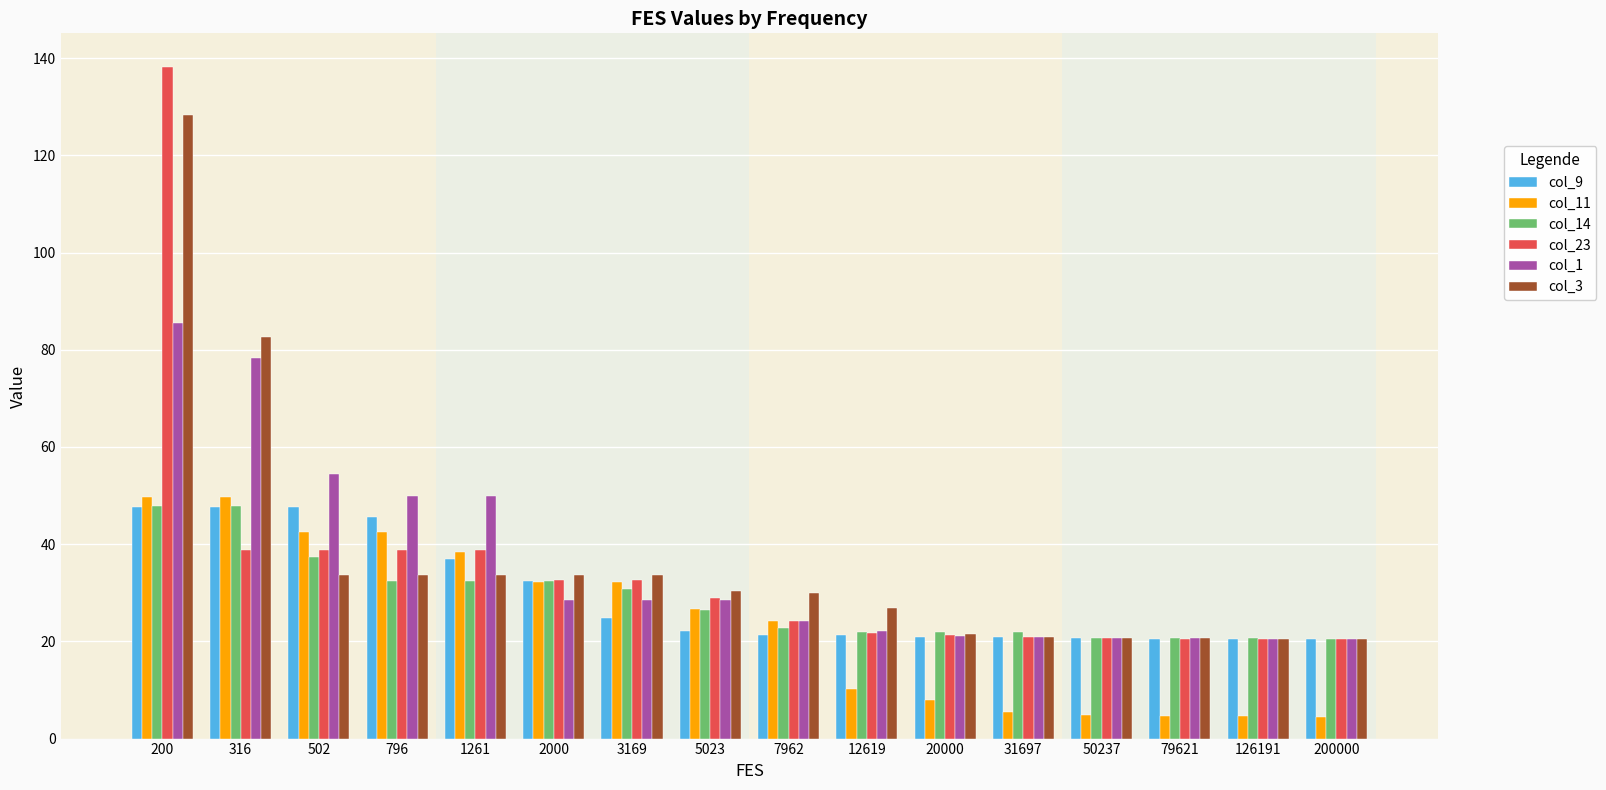

At how many categories does at least one series exceed 14?

16